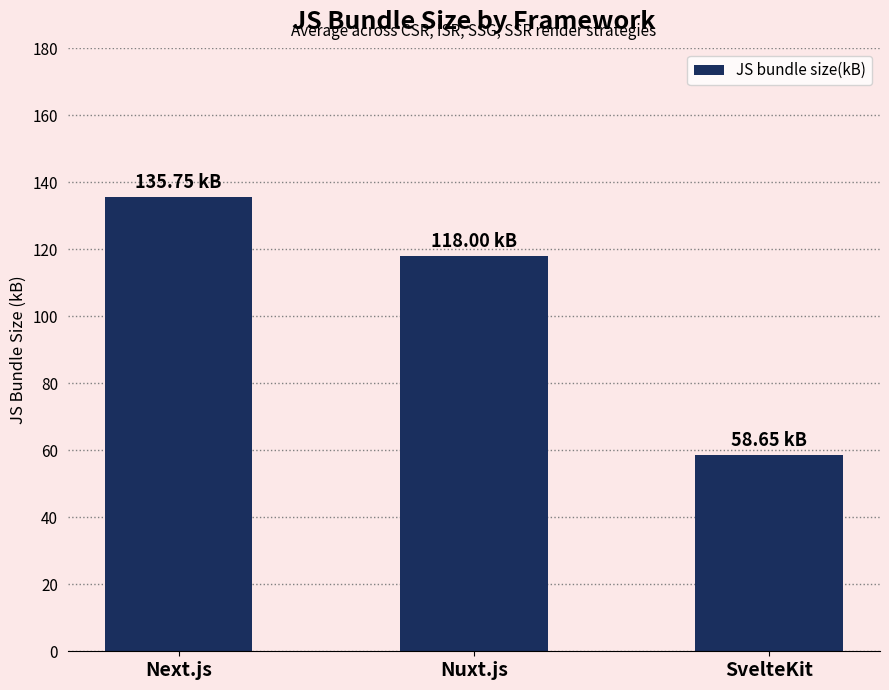

The chart shows a value of 48.4 at Nuxt.js. True or false?

False